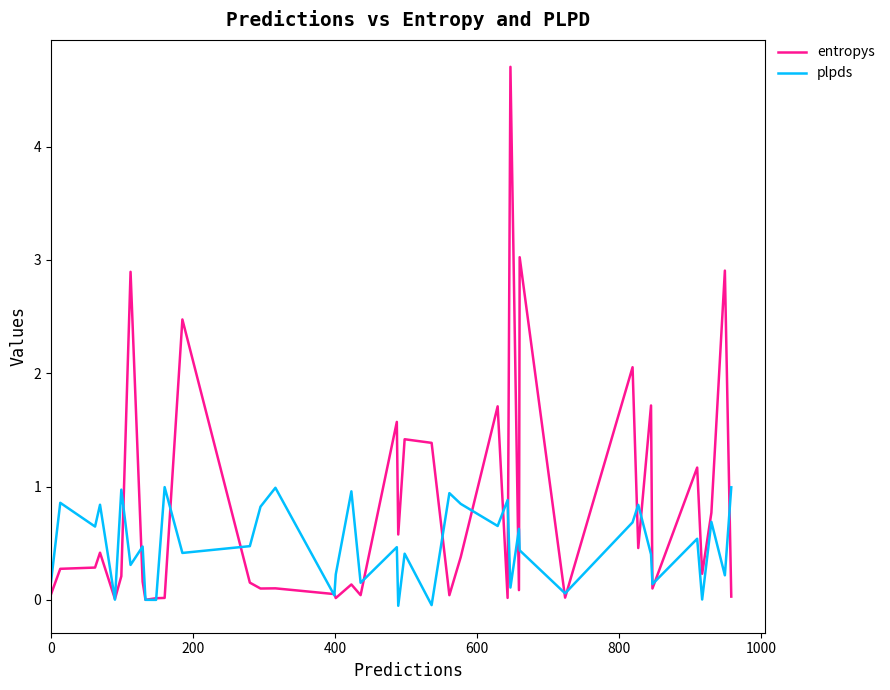

What is the highest value of the entropys series?

4.7